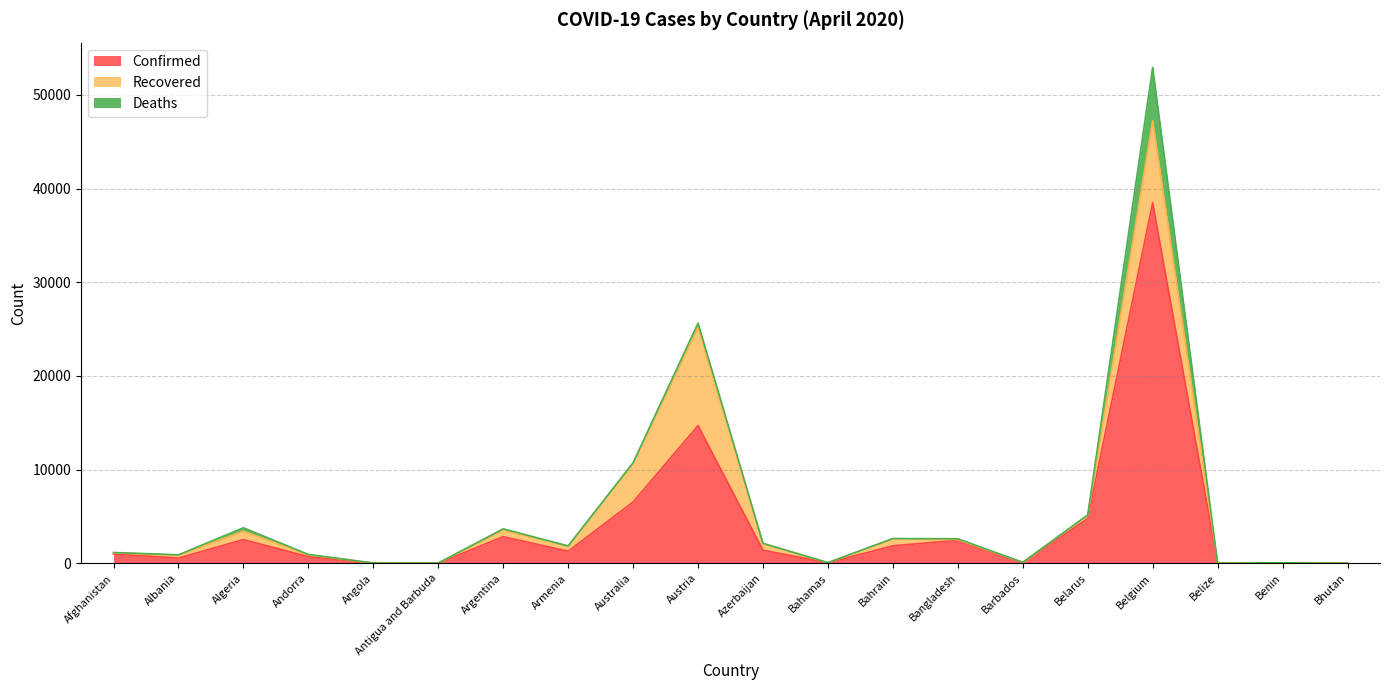

How many values in the Deaths series are below 26?

10